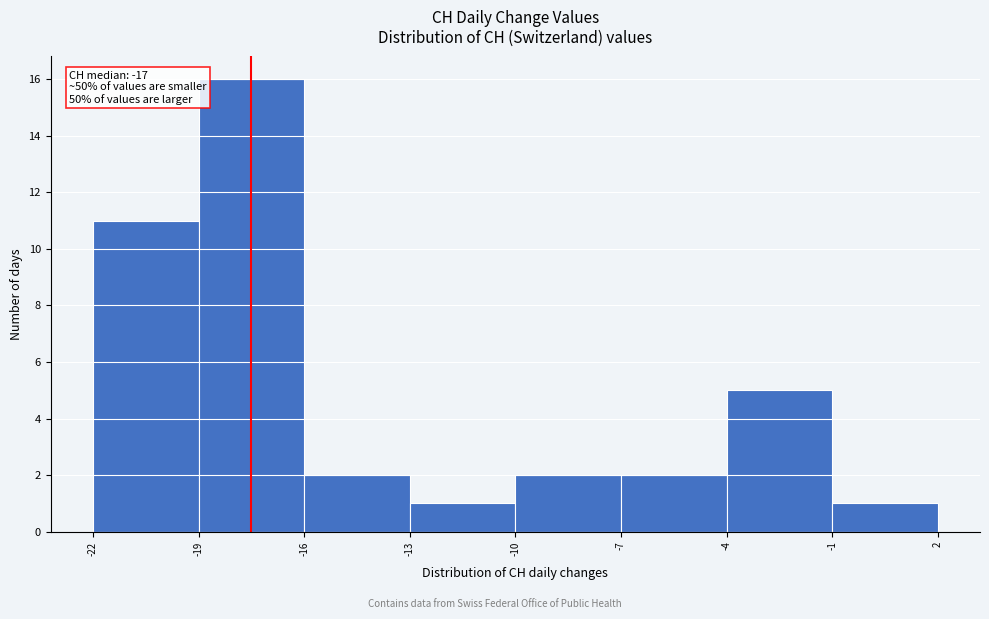

Which range on the x-axis has the tallest bar?

-19 to -16